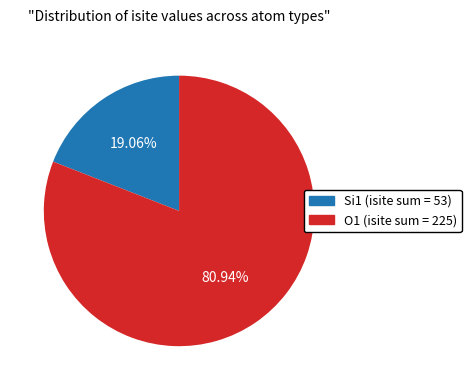

Is there a majority slice in this chart?

Yes